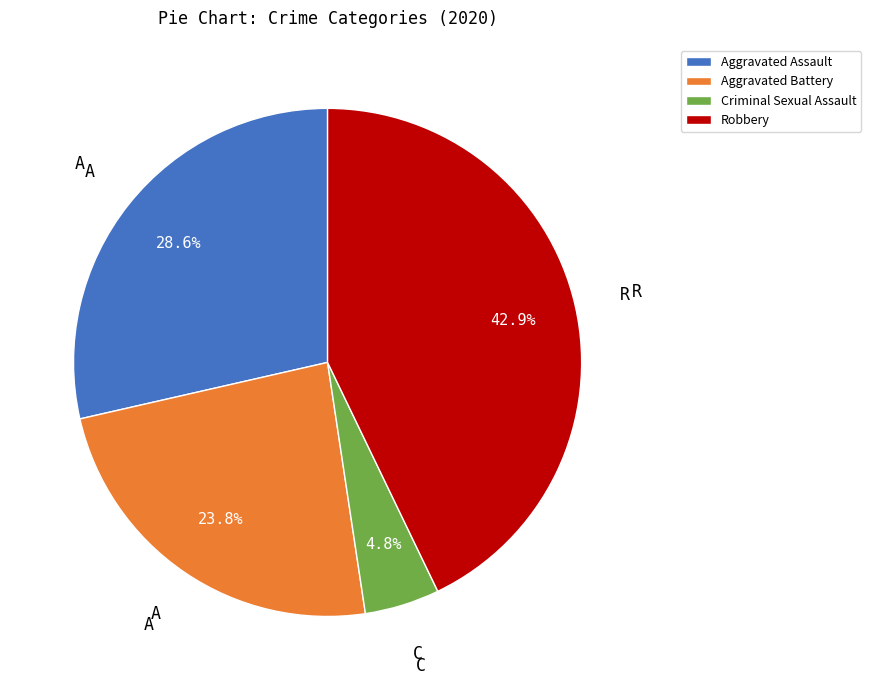

To the nearest percent, what is the difference between the largest and smallest slice percentages?

38%